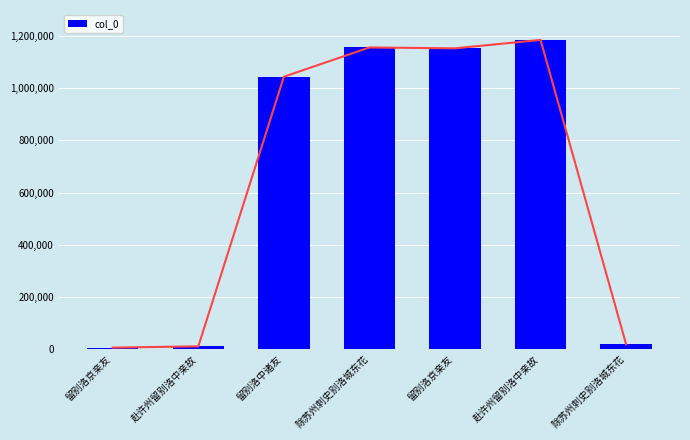

What is the label of the 1st bar from the left?

留别洛京亲友